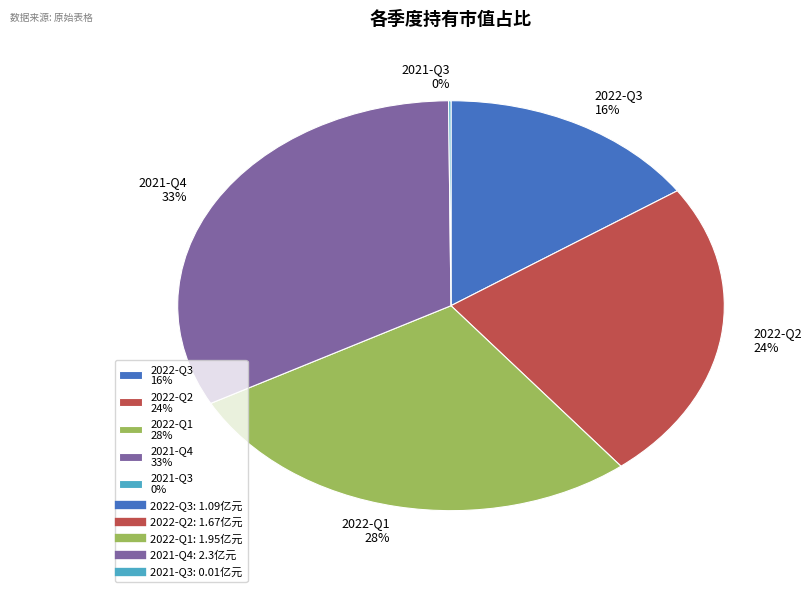

Do 2022-Q1 28% and 2021-Q4 33% together represent more than half of the pie?

Yes